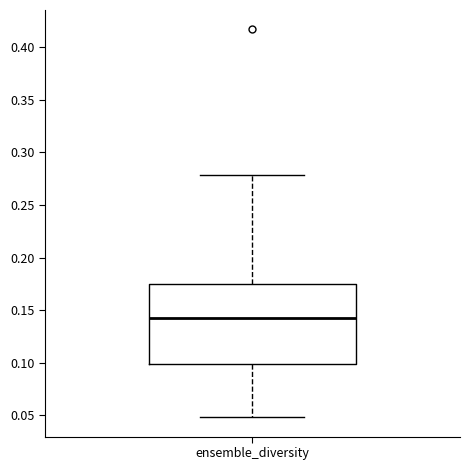

Read this box plot against the y-axis: the position of the median line, the range covered by the box, and the ends of both whiskers. The values are not printed on the chart, so give them approximately, as read against the axis.

median 0.145, box 0.100 to 0.175, whiskers 0.050 to 0.280